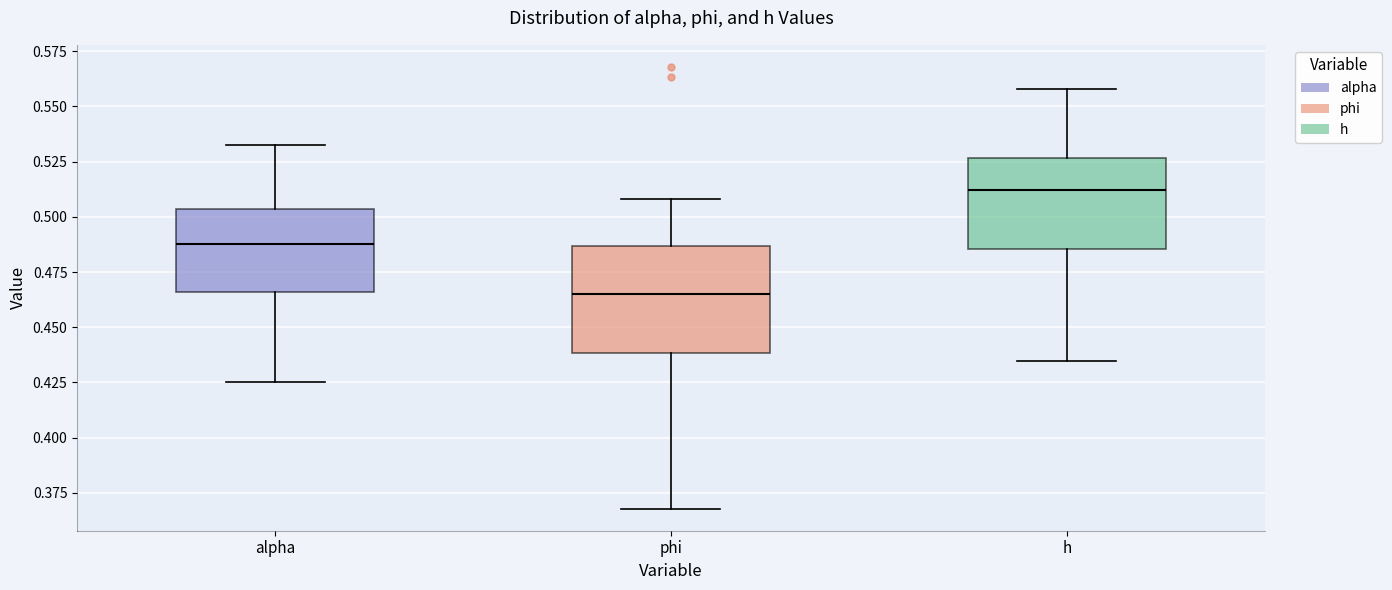

Reading left to right, read every box against the y-axis: the position of its median line, the range the box covers, and the ends of its whiskers. The values are not printed on the chart, so give them approximately, as read against the axis.

alpha: median 0.485, box 0.465 to 0.505, whiskers 0.425 to 0.530
phi: median 0.465, box 0.440 to 0.485, whiskers 0.370 to 0.510
h: median 0.510, box 0.485 to 0.525, whiskers 0.435 to 0.560